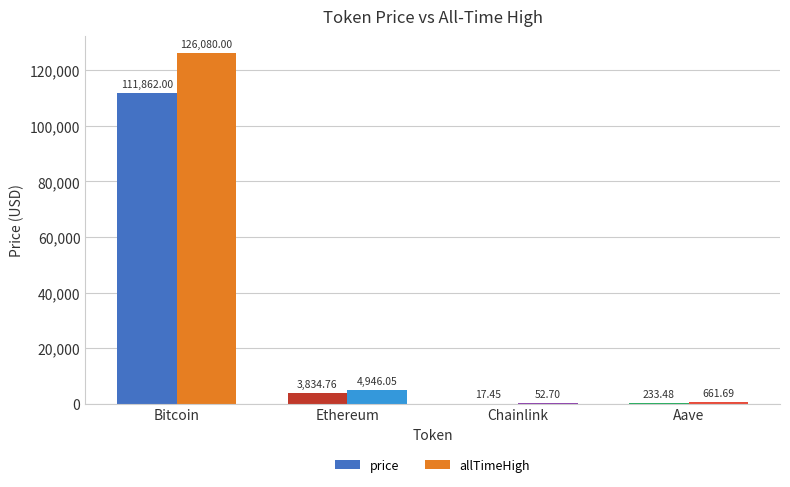

What is the average value of the allTimeHigh series?

32935.1